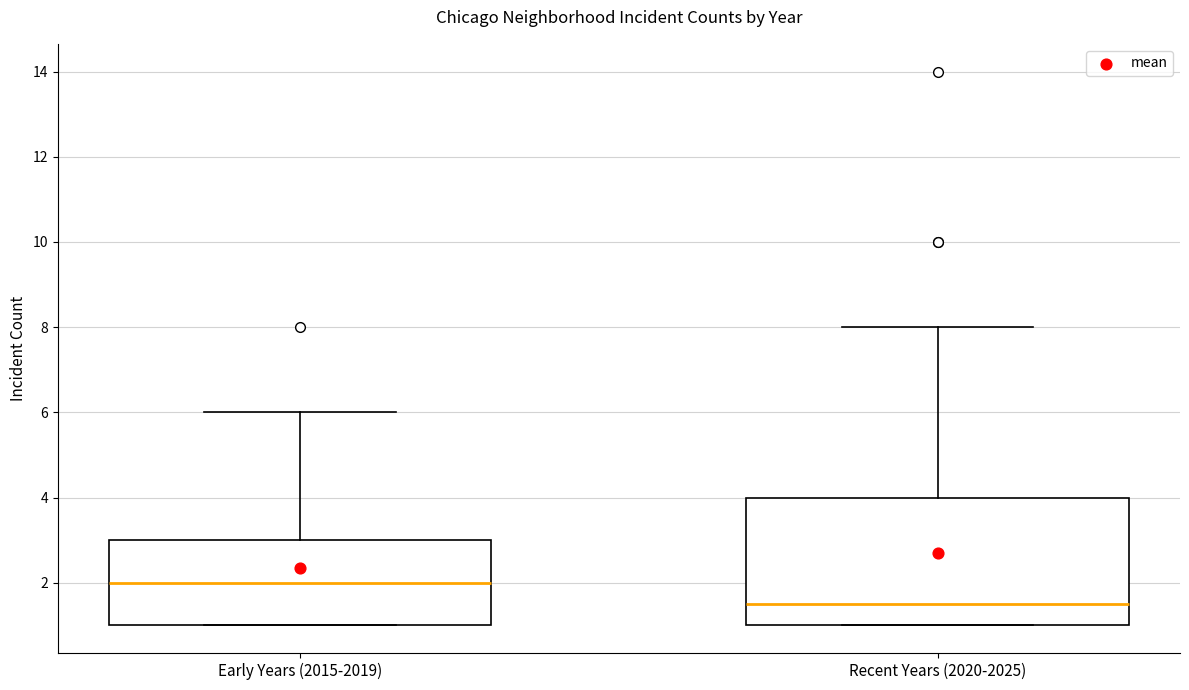

Reading left to right, read every box against the y-axis: the position of its median line, the range the box covers, and the ends of its whiskers. The values are not printed on the chart, so give them approximately, as read against the axis.

Early Years (2015-2019): median 2.0, box 1.0 to 3.0, whiskers 1.0 to 6.0
Recent Years (2020-2025): median 1.6, box 1.0 to 4.0, whiskers 1.0 to 8.0